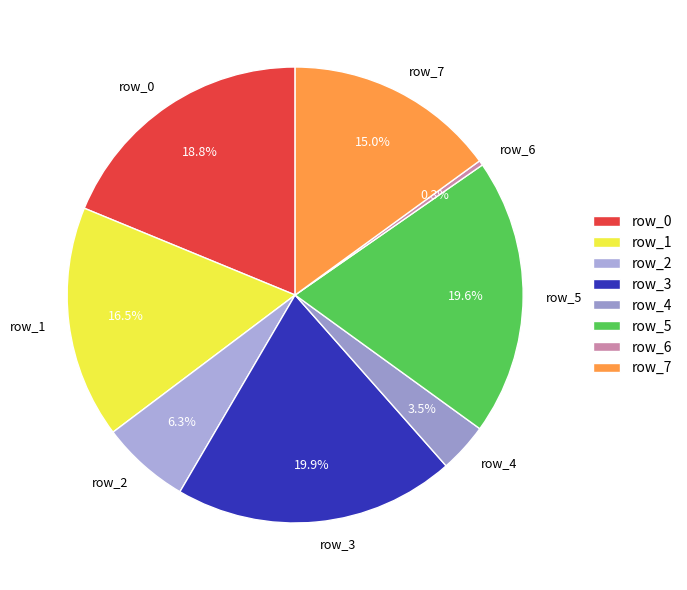

To the nearest percent, what is the average slice percentage?

12%